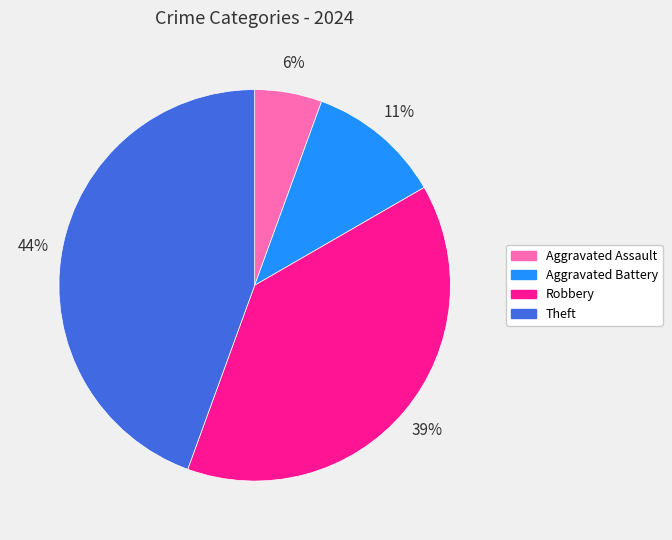

Which category has the smallest portion of the pie?

Aggravated Assault